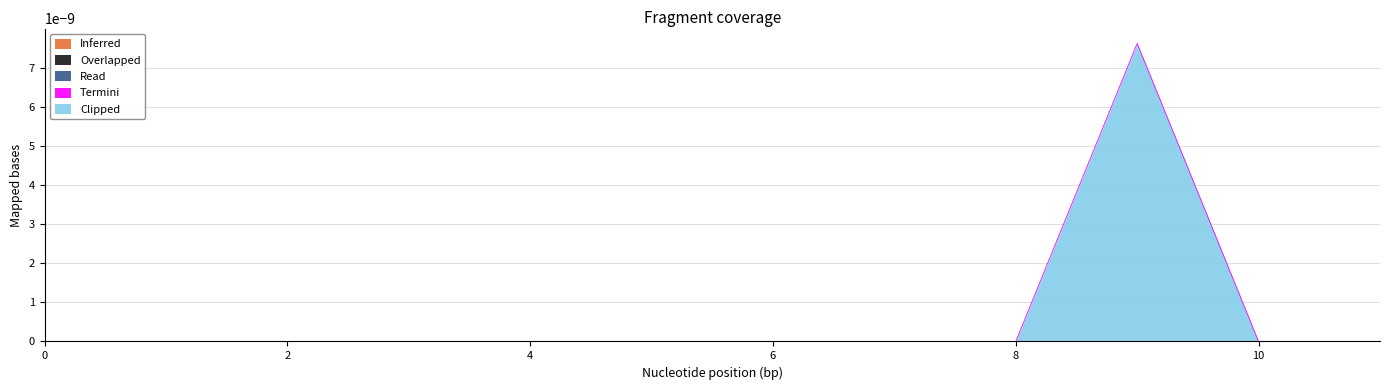

How many lines are shown in the chart?

1